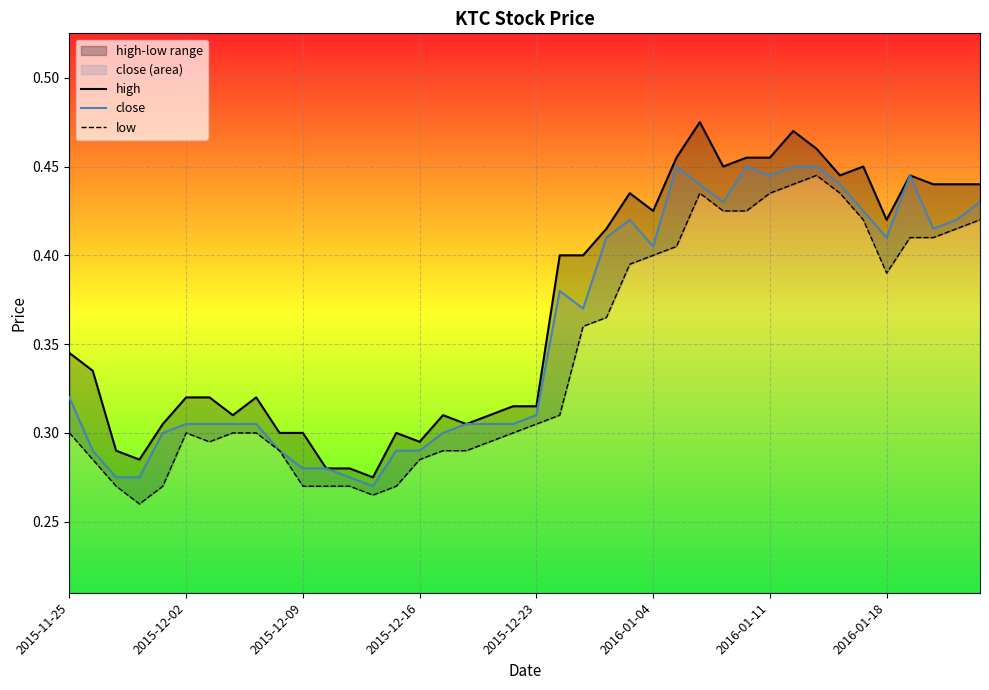

True or false: low and close cross at least once.

False